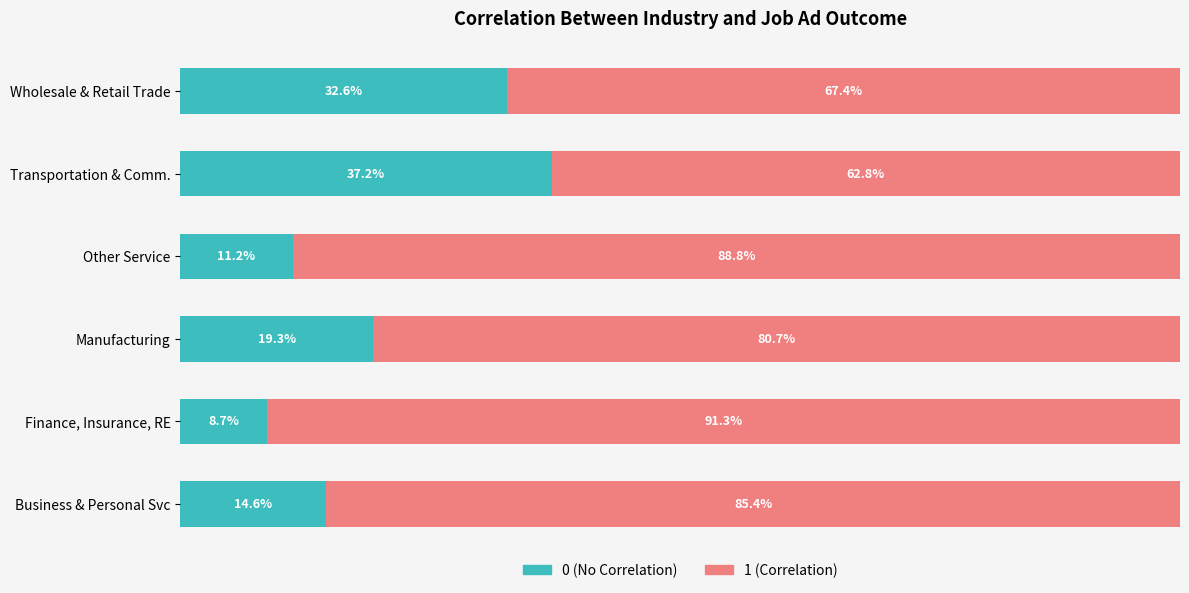

At which label does 0 (No Correlation) reach its minimum?

Finance, Insurance, RE